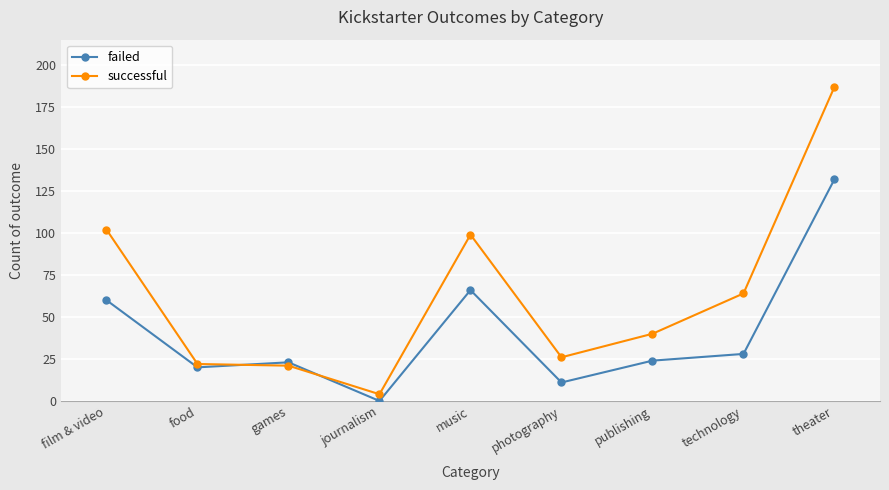

Count the number of categories in the chart.

9